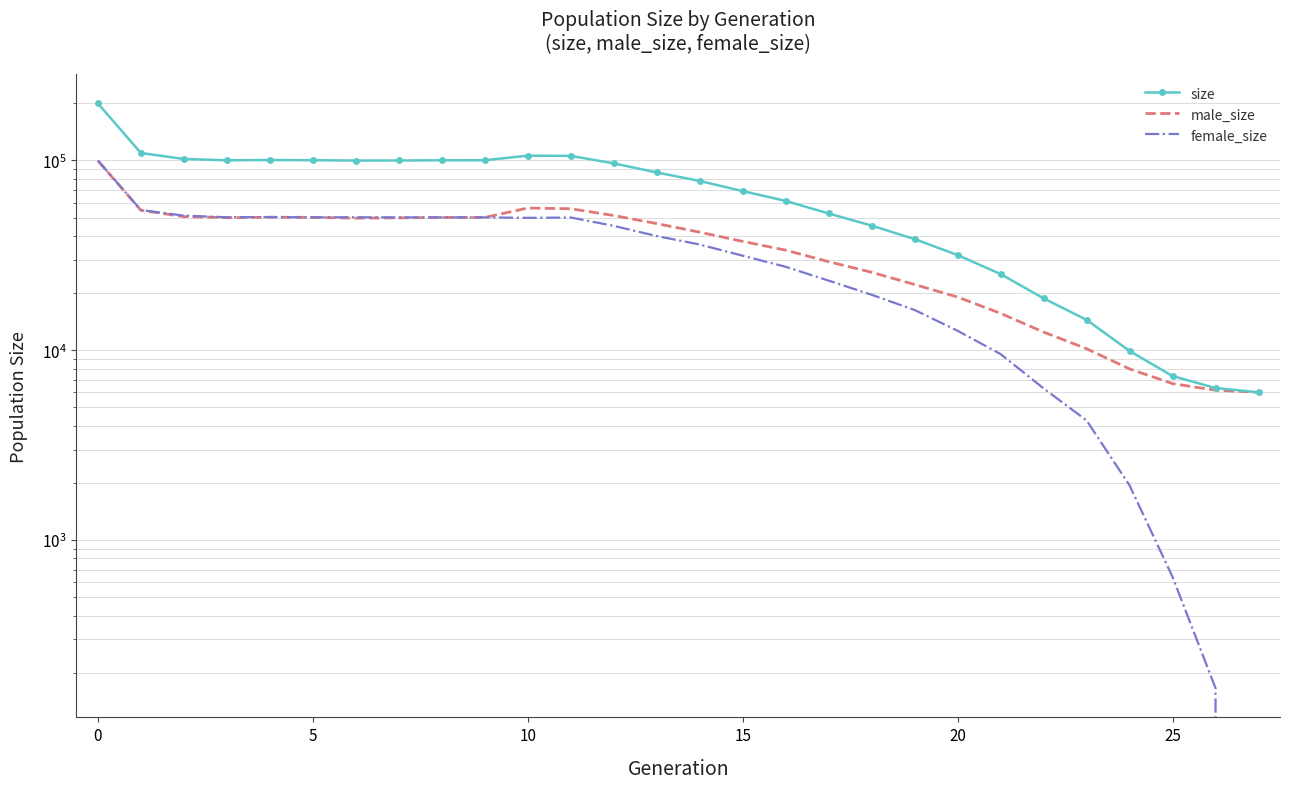

How many lines are shown in the chart?

3